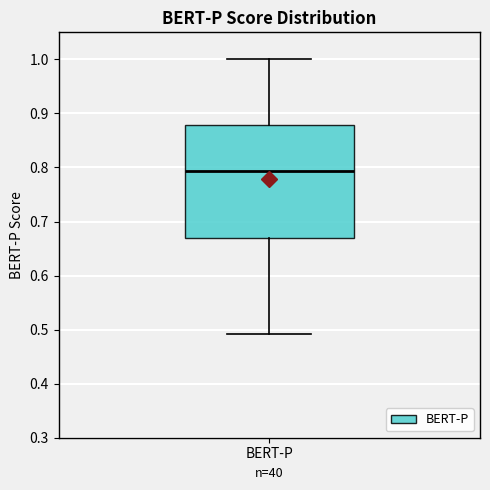

Transcribe this box plot: give where the median line is, the range the box spans, and where the two whiskers end, as read against the y-axis. The values are not printed on the chart, so give them approximately, as read against the axis.

median 0.79, box 0.67 to 0.88, whiskers 0.49 to 1.00